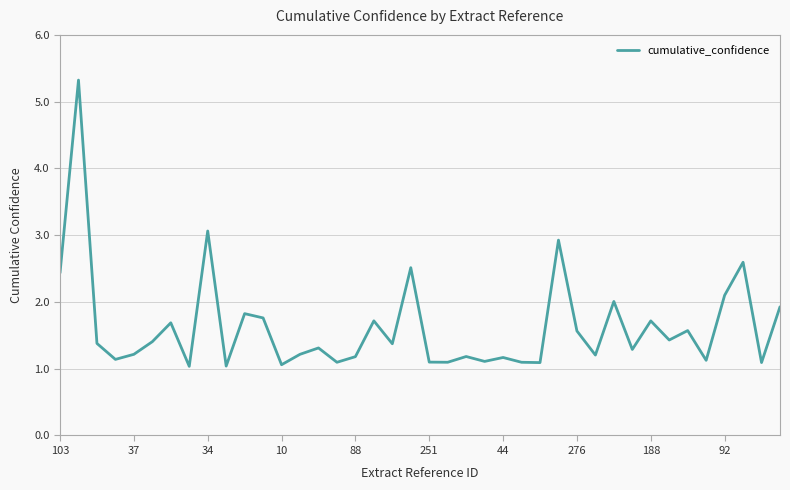

What is the maximum value shown in the chart?

5.3